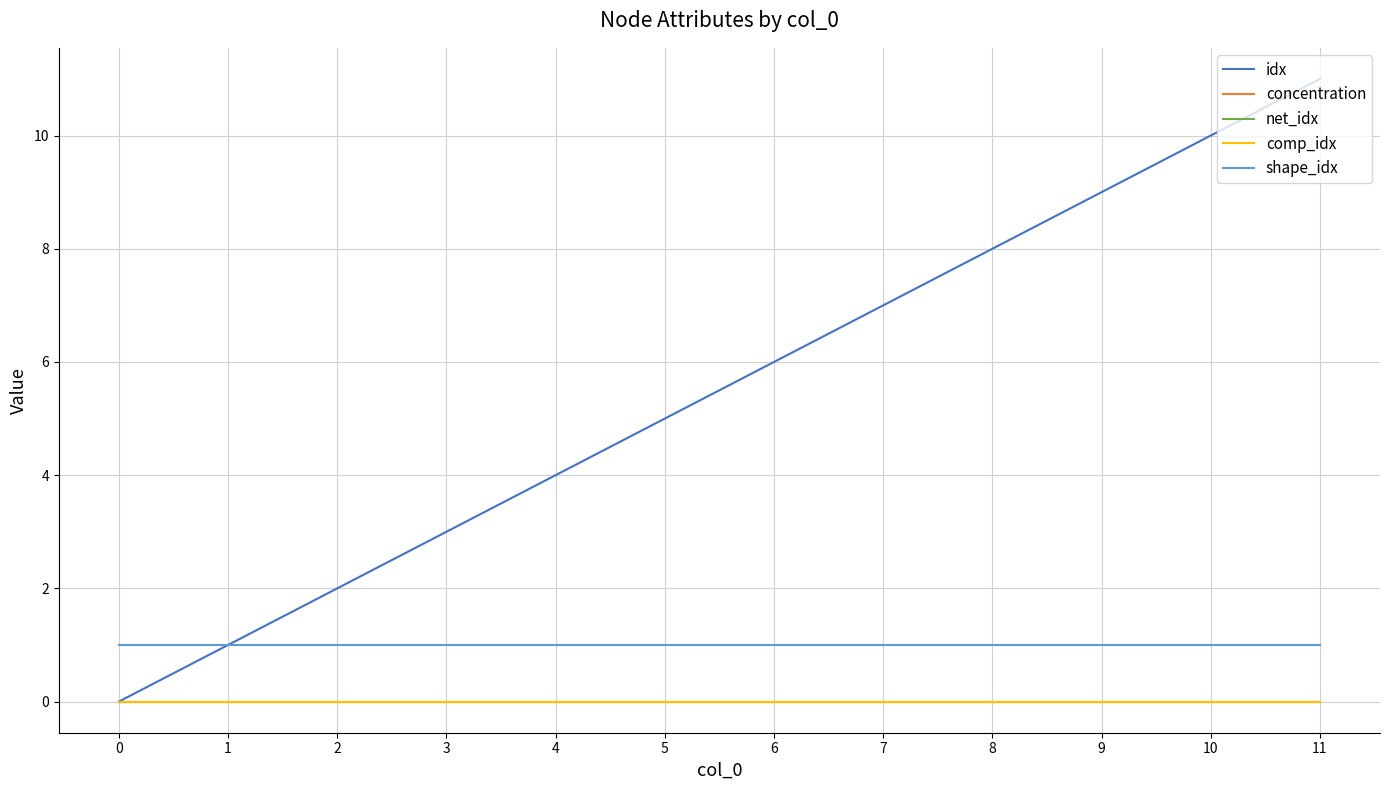

Does the chart display data point markers on the line(s)?

No